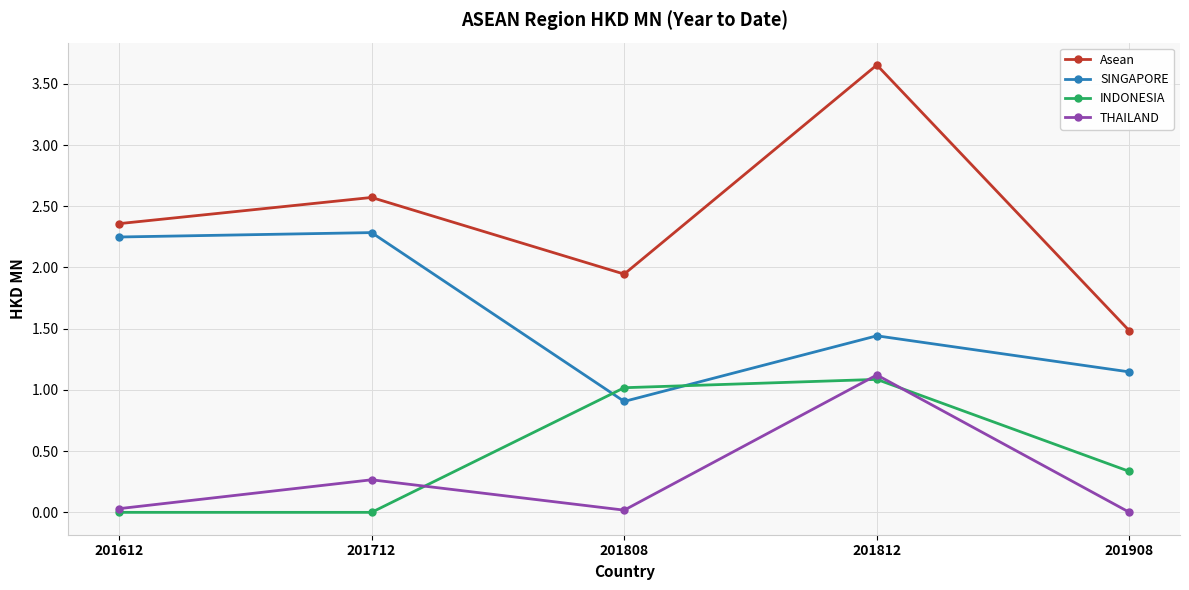

At how many categories does at least one series exceed 0?

5